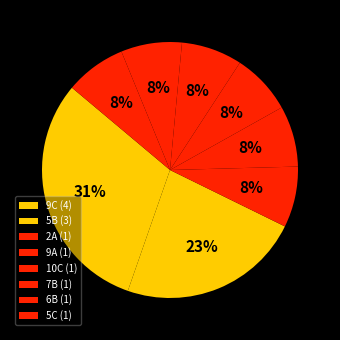

Count the number of slices in the pie.

8